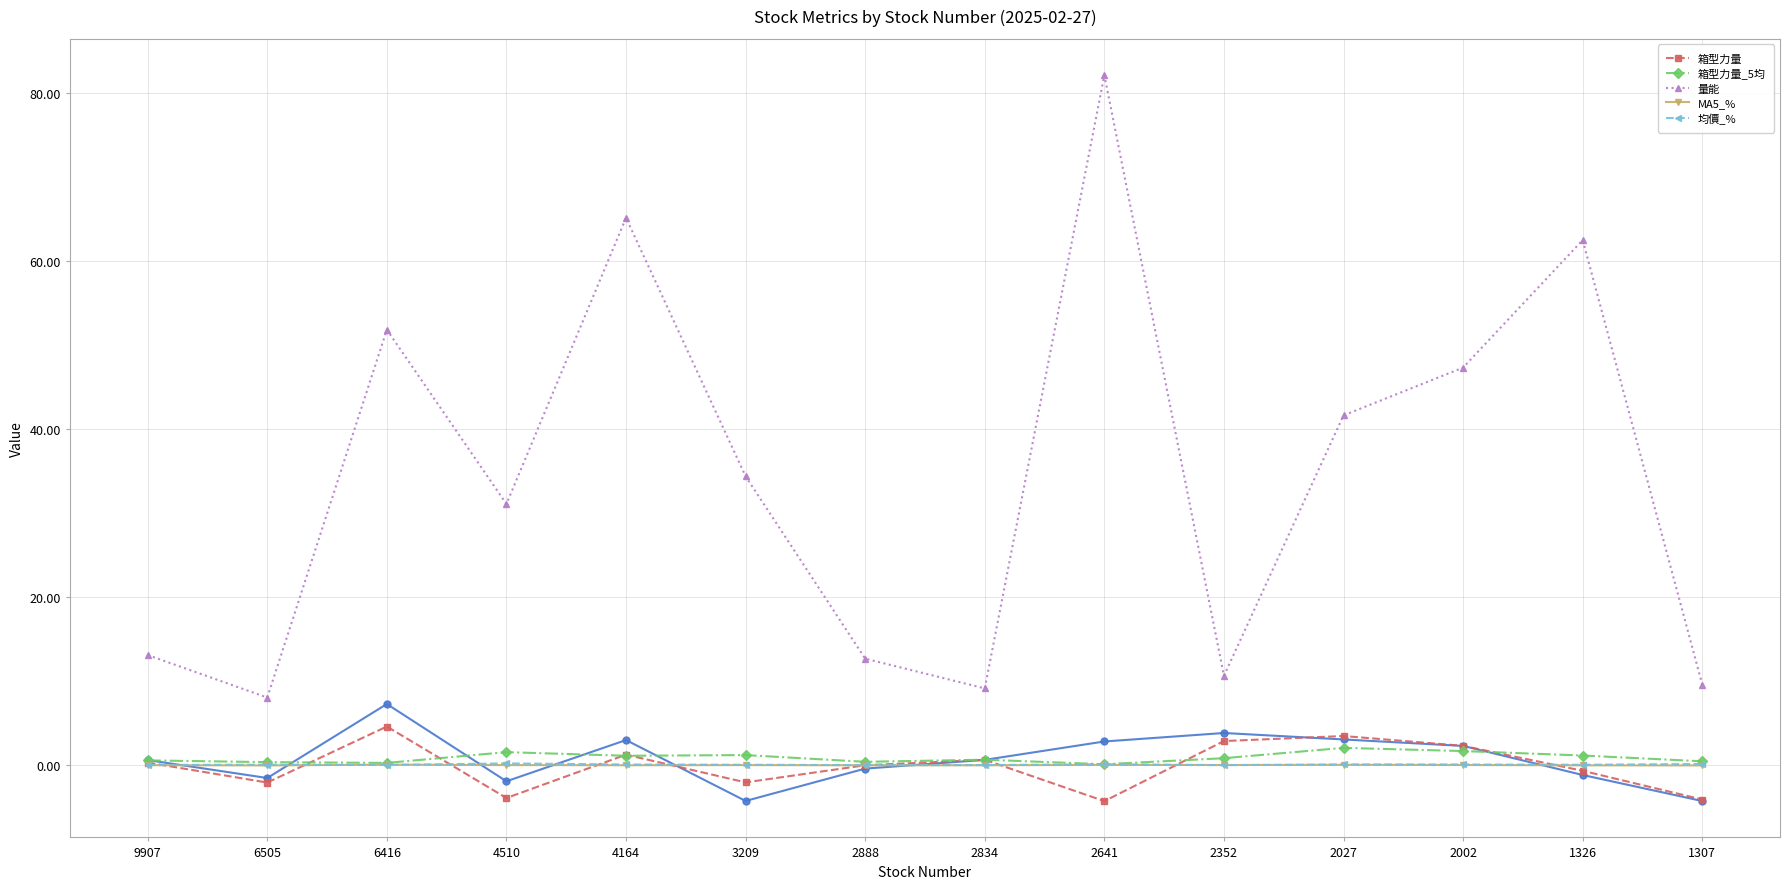

True or false: 箱型力量 has more than 2 points higher than both neighbors.

True